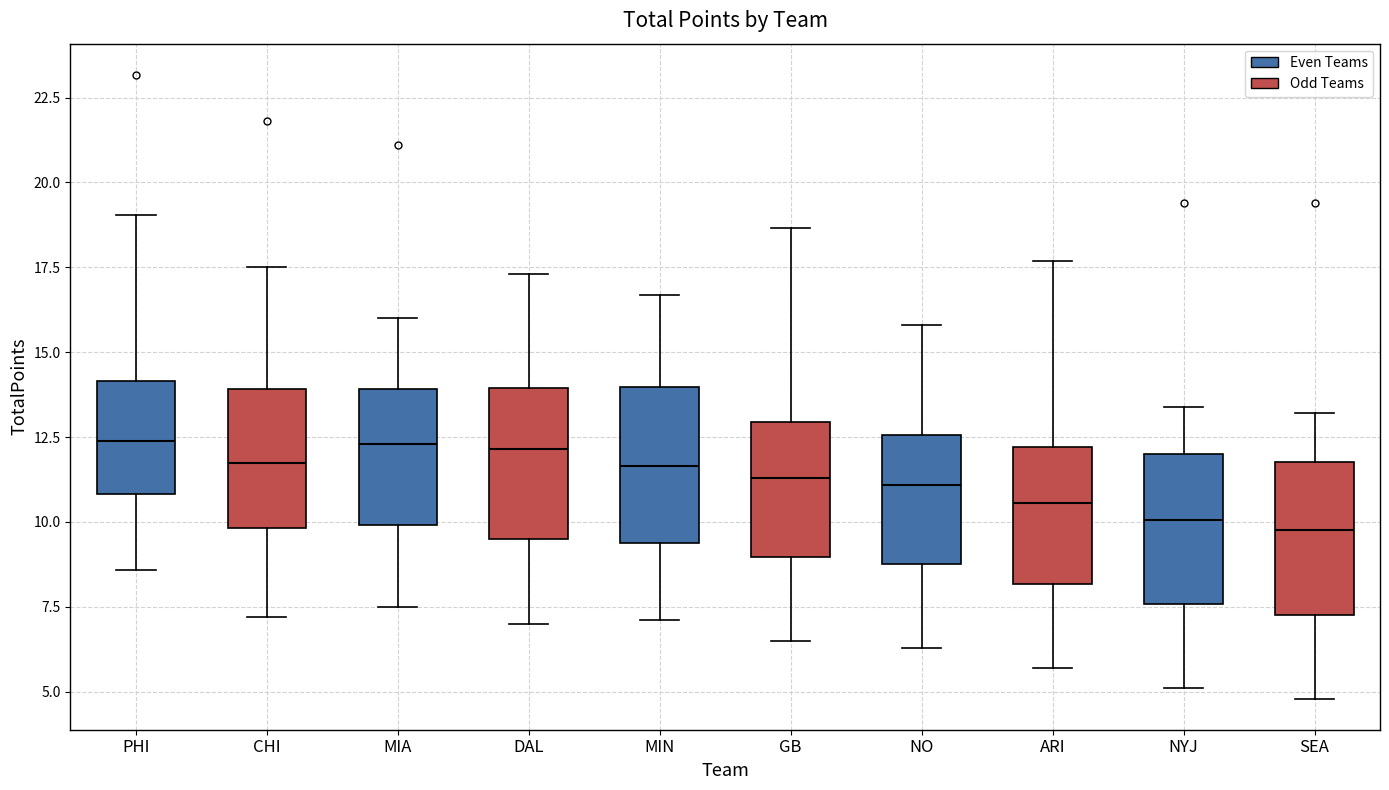

Reading left to right, read every box against the y-axis: the position of its median line, the range the box covers, and the ends of its whiskers. The values are not printed on the chart, so give them approximately, as read against the axis.

PHI: median 12.5, box 11.0 to 14.0, whiskers 8.5 to 19.0
CHI: median 12.0, box 10.0 to 14.0, whiskers 7.0 to 17.5
MIA: median 12.5, box 10.0 to 14.0, whiskers 7.5 to 16.0
DAL: median 12.0, box 9.5 to 14.0, whiskers 7.0 to 17.5
MIN: median 11.5, box 9.5 to 14.0, whiskers 7.0 to 16.5
GB: median 11.5, box 9.0 to 13.0, whiskers 6.5 to 18.5
NO: median 11.0, box 9.0 to 12.5, whiskers 6.5 to 16.0
ARI: median 10.5, box 8.0 to 12.0, whiskers 5.5 to 17.5
NYJ: median 10.0, box 7.5 to 12.0, whiskers 5.0 to 13.5
SEA: median 10.0, box 7.5 to 12.0, whiskers 5.0 to 13.0